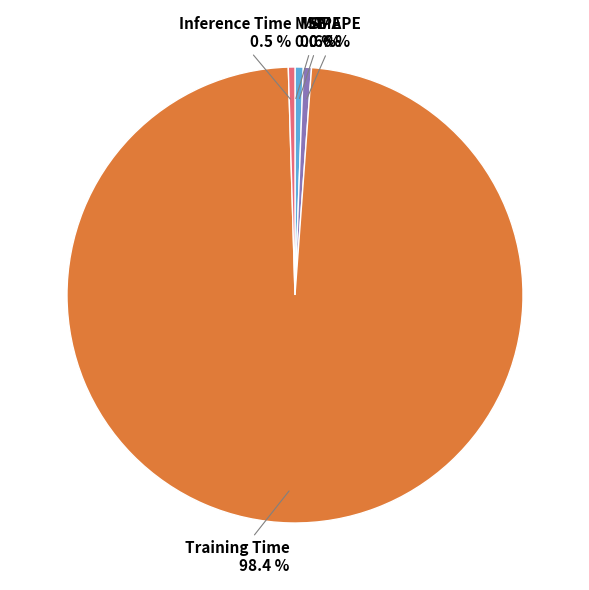

Combined, do Training Time and Inference Time account for over 50%?

Yes